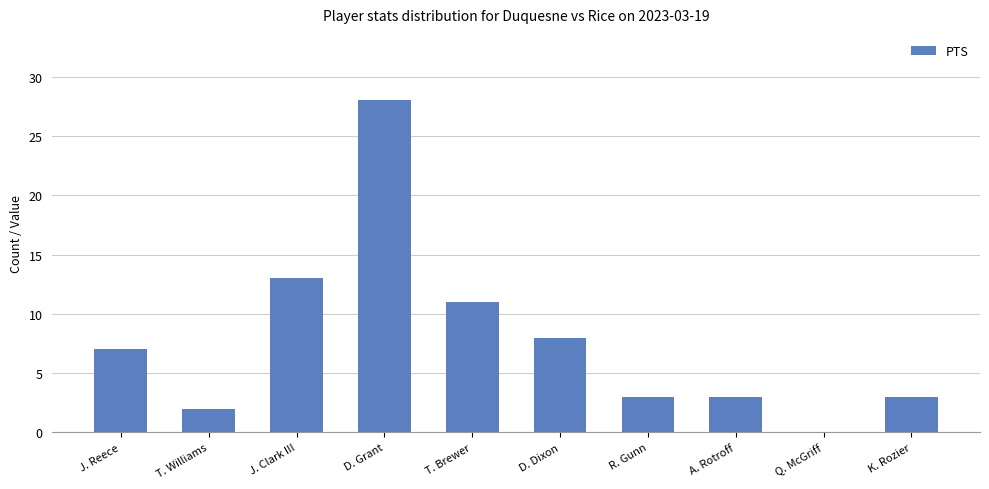

Are the bars horizontal?

No